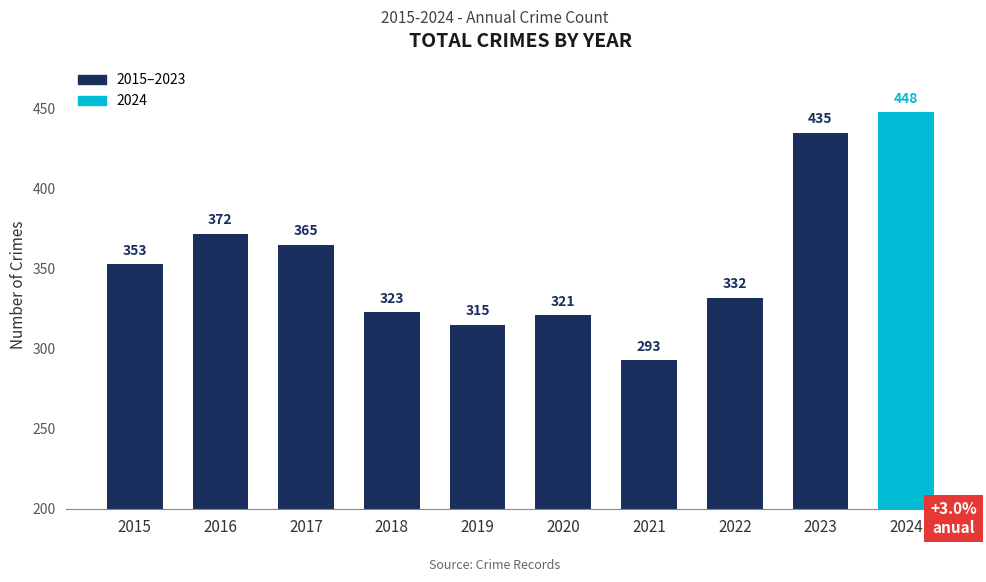

Is it true that the value at 2019 is 315?

True